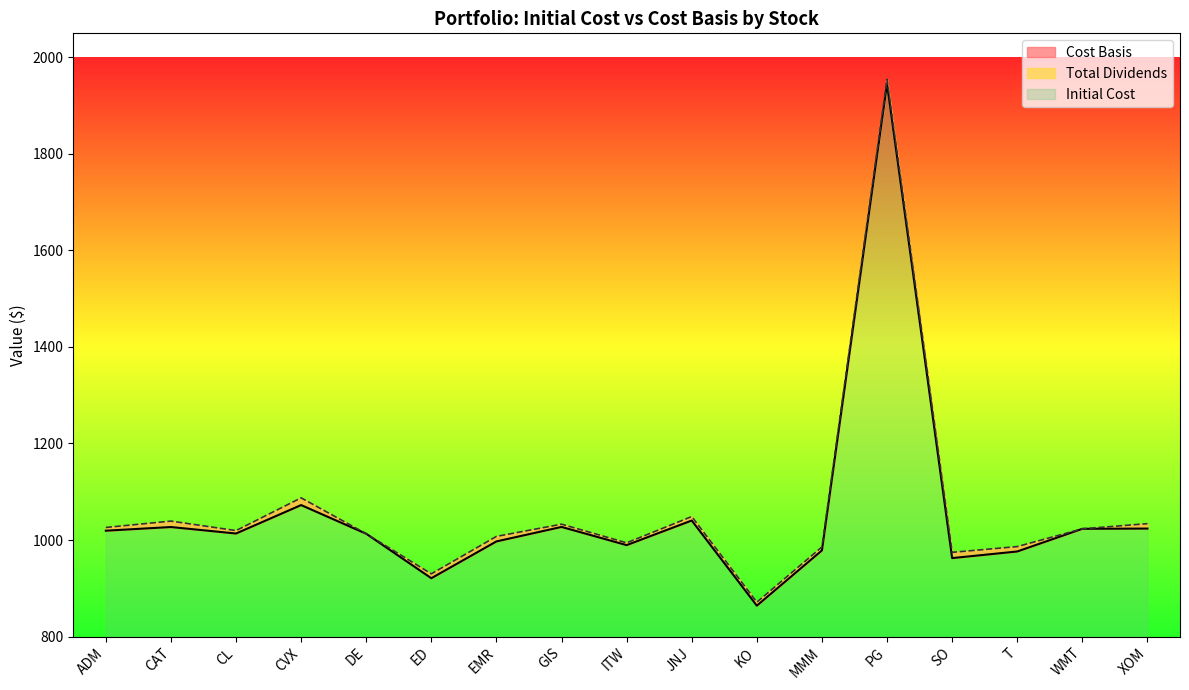

Reading left to right, what are all the values shown in this chart?

Initial Cost: 1019.3	1026.9	1013.4	1072.4	1012.9	920.8	997.0	1027.1	989.4	1040.4	863.9	978.5	1945.5	962.5	976.2	1023.2	1023.7
Cost Basis: 1026.0	1039.2	1019.5	1087.3	1012.9	929.9	1007.5	1032.8	994.1	1048.6	871.2	985.6	1954.8	974.4	986.4	1023.2	1033.9